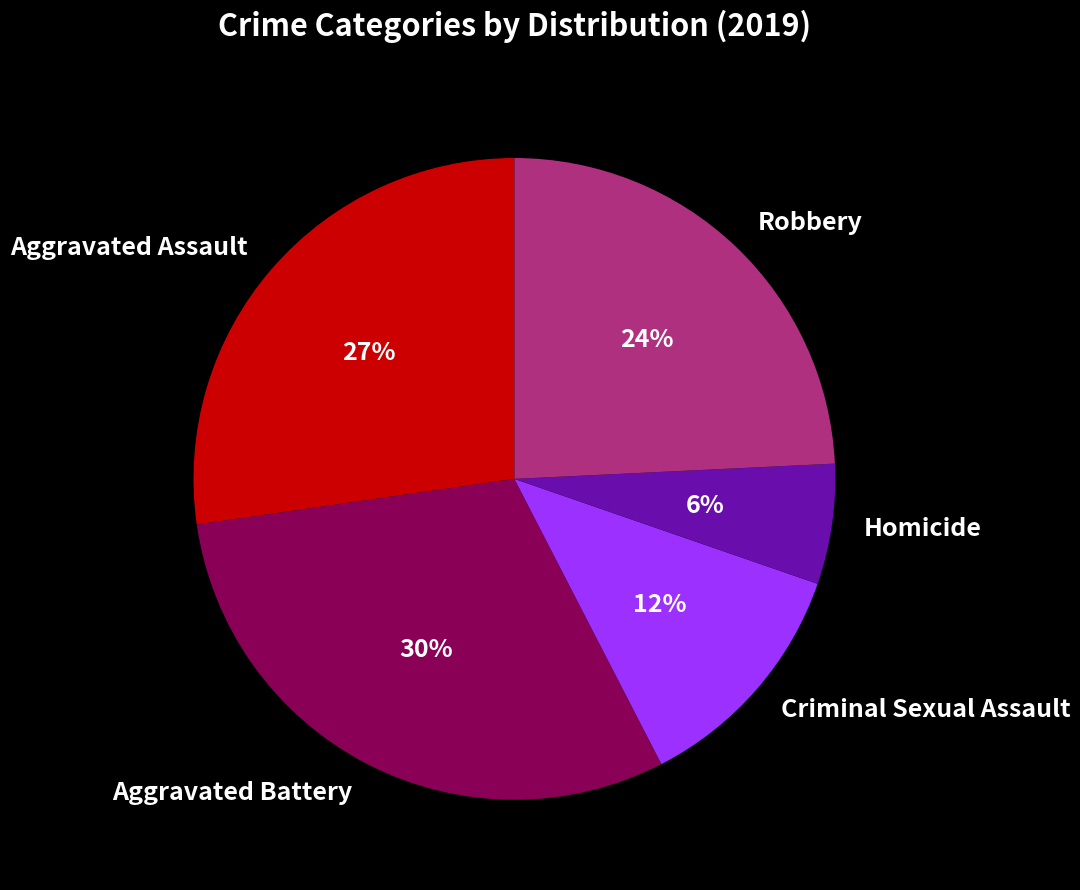

To the nearest percent, what percentage of the pie is Homicide?

6%